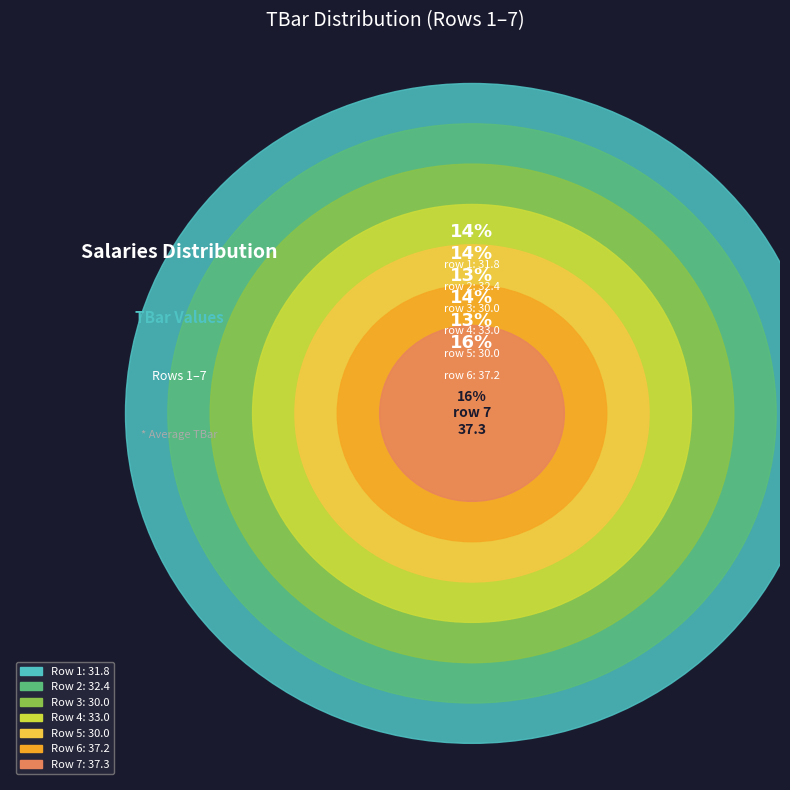

Do 7 and 3 together represent more than half of the pie?

No